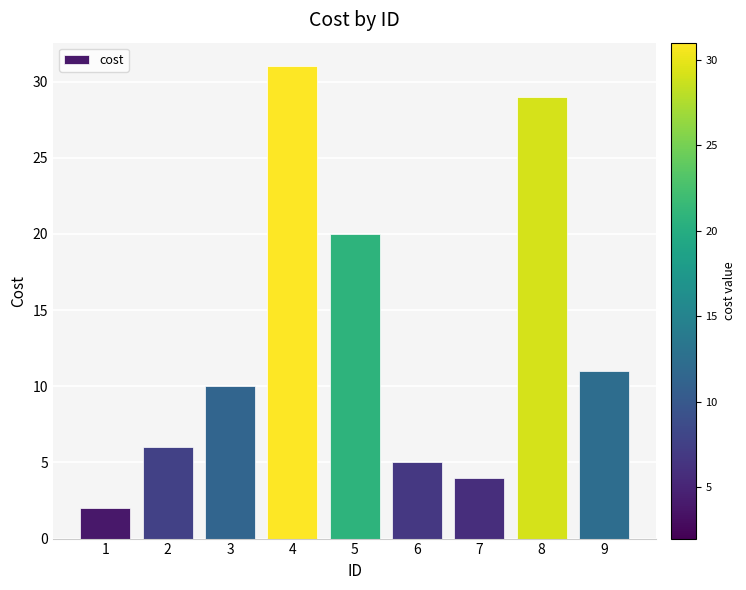

The value at 7 is 2. True or false?

False